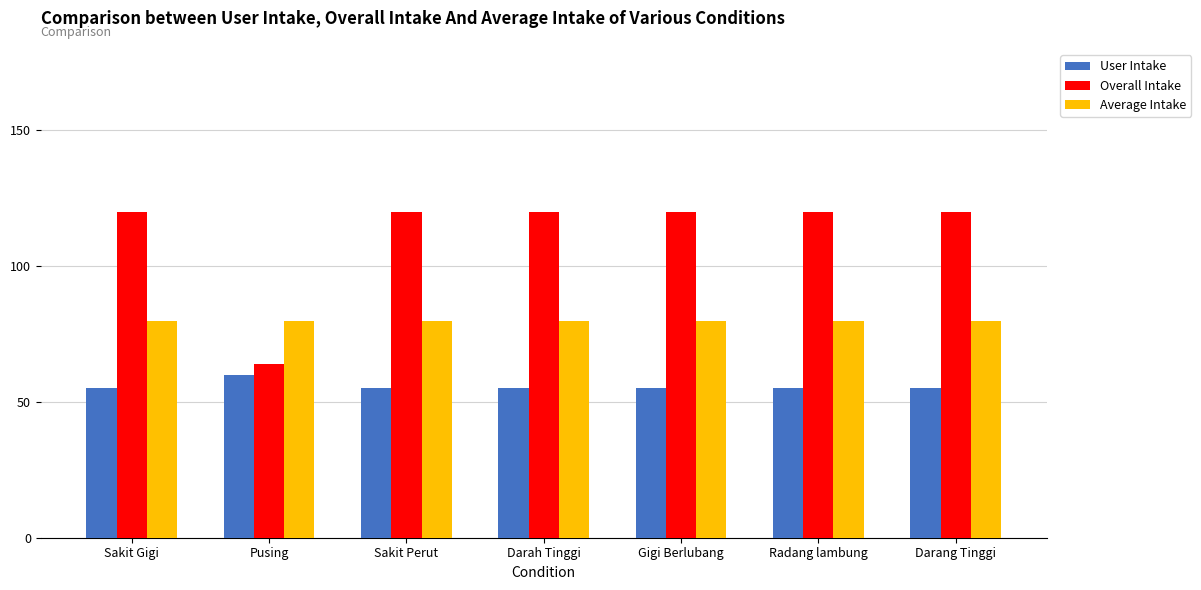

Reading right to left, what are all the values shown in this chart?

User Intake: Darang Tinggi=55	Radang lambung=55	Gigi Berlubang=55	Darah Tinggi=55	Sakit Perut=55	Pusing=60	Sakit Gigi=55
Overall Intake: Darang Tinggi=120	Radang lambung=120	Gigi Berlubang=120	Darah Tinggi=120	Sakit Perut=120	Pusing=64	Sakit Gigi=120
Average Intake: Darang Tinggi=80	Radang lambung=80	Gigi Berlubang=80	Darah Tinggi=80	Sakit Perut=80	Pusing=80	Sakit Gigi=80